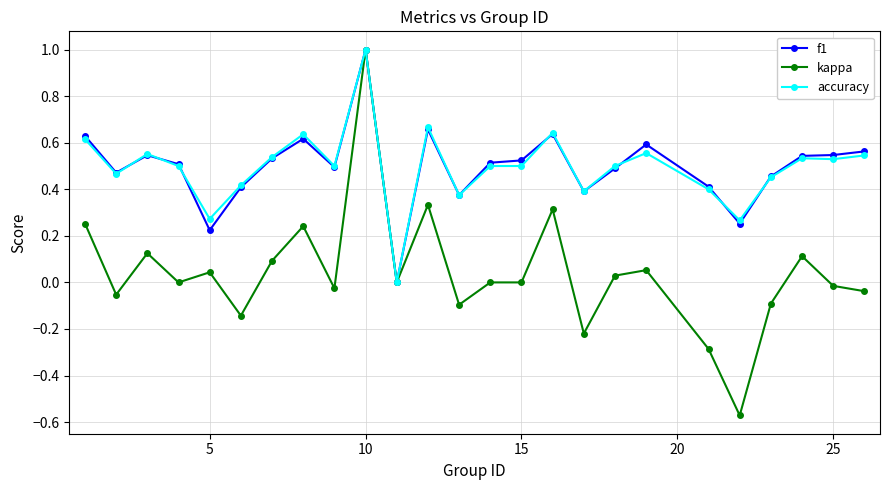

How many lines are shown in the chart?

3